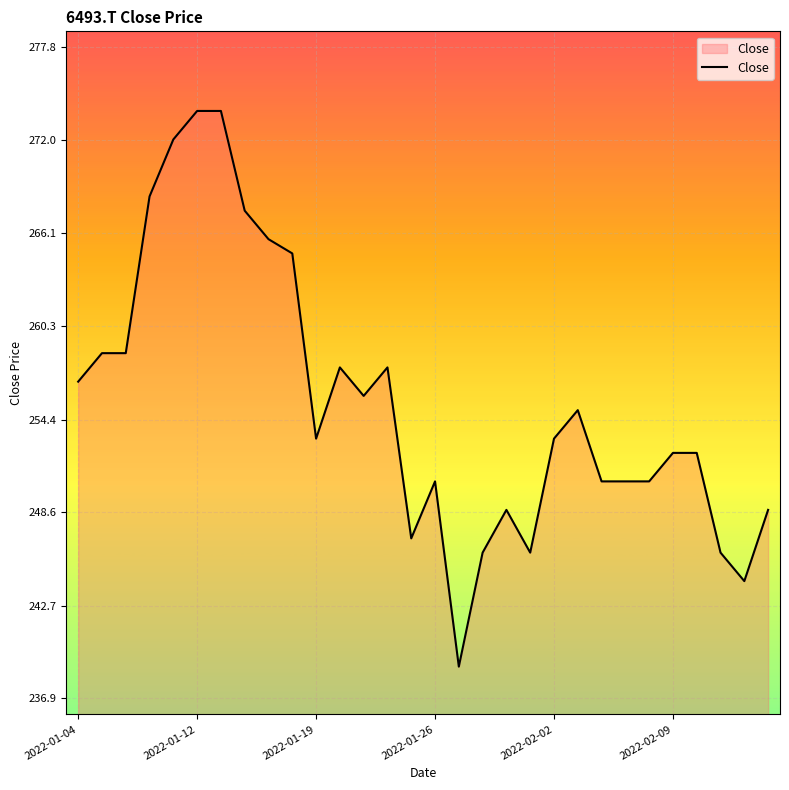

What is the maximum value shown in the chart?

273.8